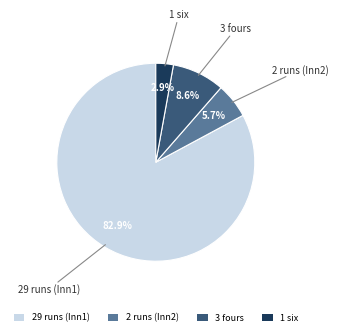

Which has a higher value, 2 runs (Inn2) or 3 fours?

3 fours